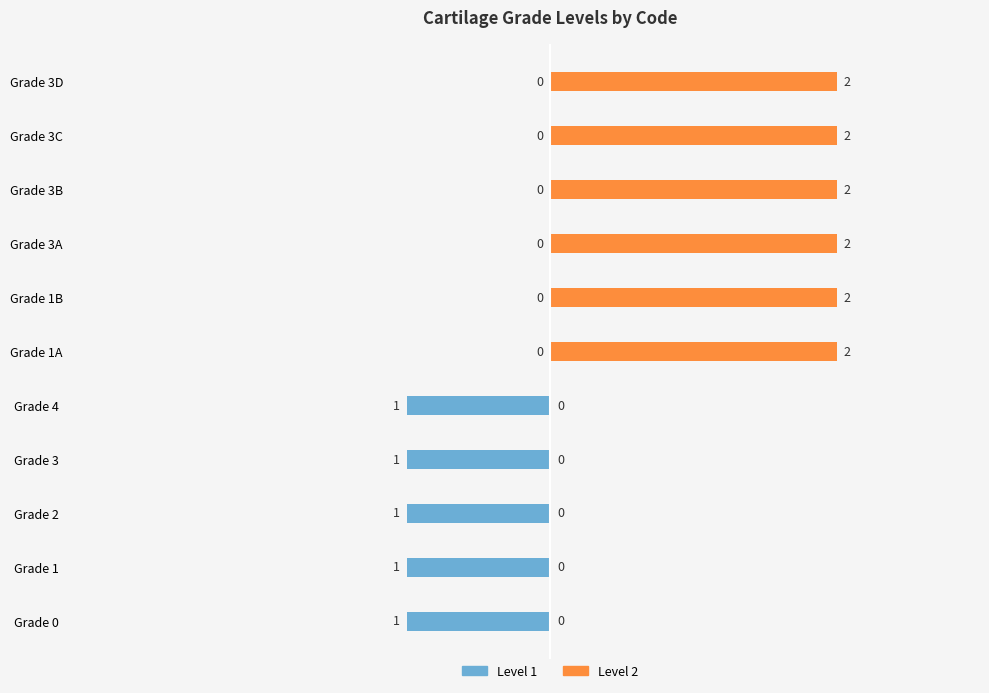

Which series has the widest spread of values?

Level 2